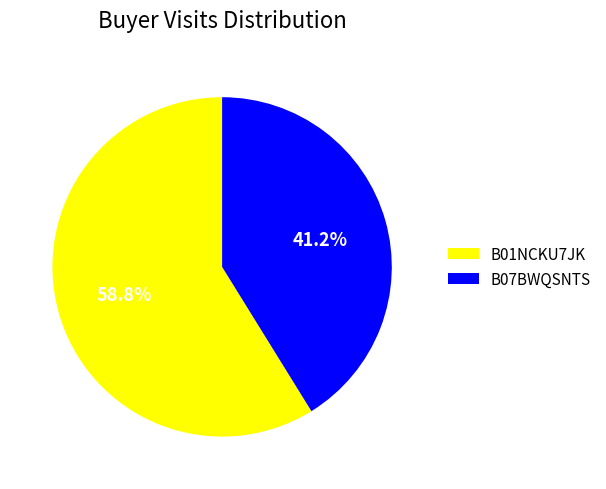

Combined, what portion of the pie is B01NCKU7JK and B07BWQSNTS?

100.0%